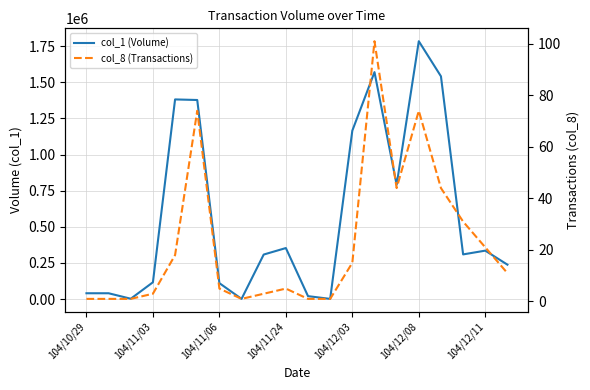

How many data points in col_1 (Volume) are less than 309000?

10